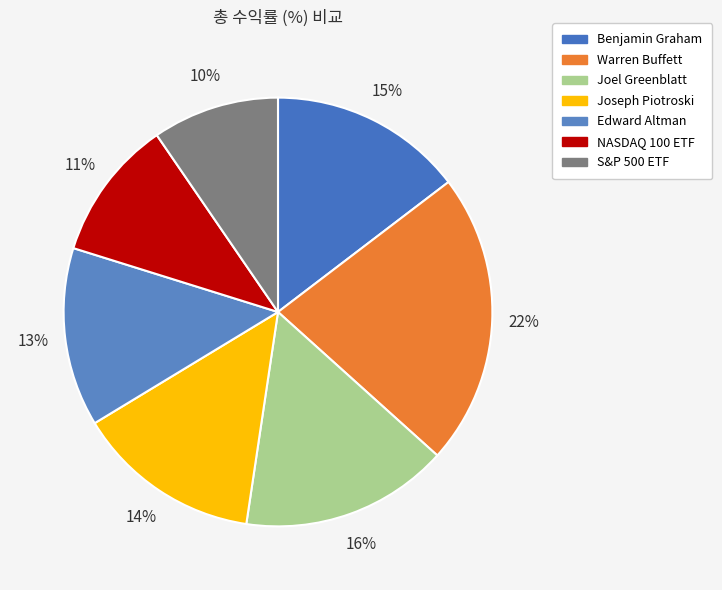

The S&P 500 ETF slice represents 1% of the pie. True or false?

False